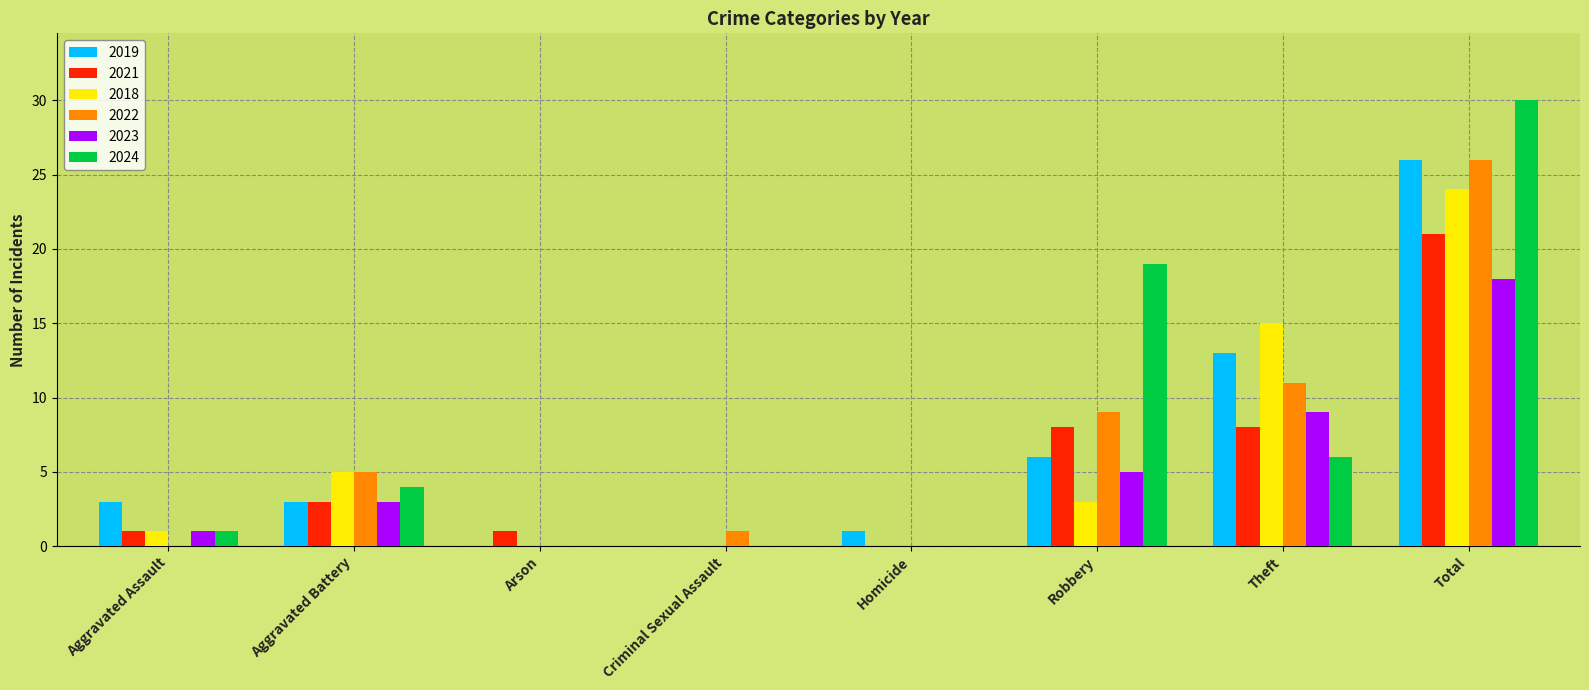

The 2021 series shows 3 at Aggravated Battery. True or false?

True